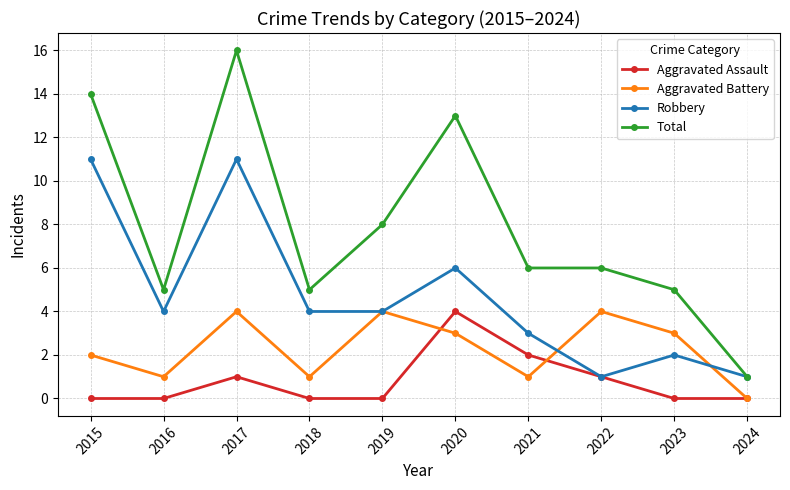

What is the difference between the maximum and minimum values in the Aggravated Battery series?

4